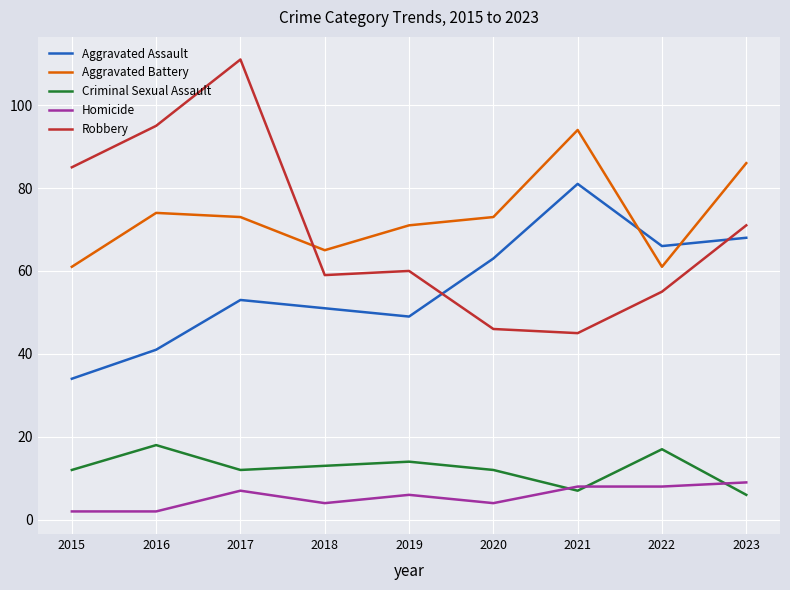

Which series has the largest total across all categories?

Aggravated Battery